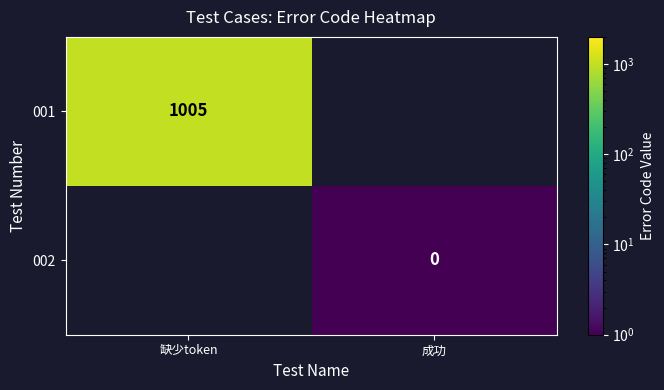

The 001 series shows 1740 at 缺少token. True or false?

False